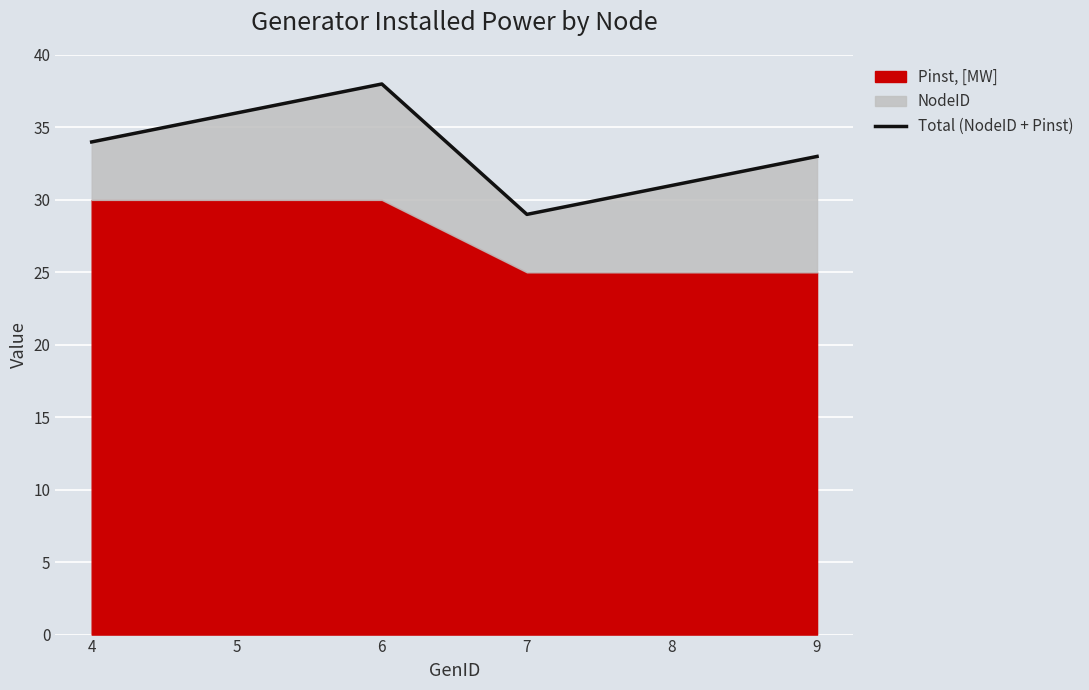

What is the difference between the maximum and minimum values?

9